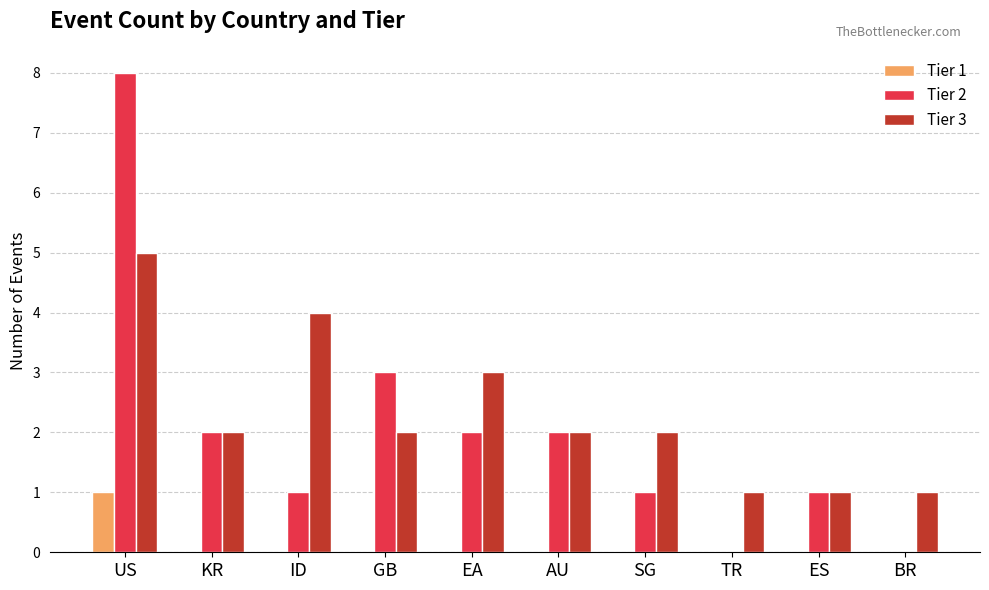

Between ID and AU, which series saw the biggest shift?

Tier 3